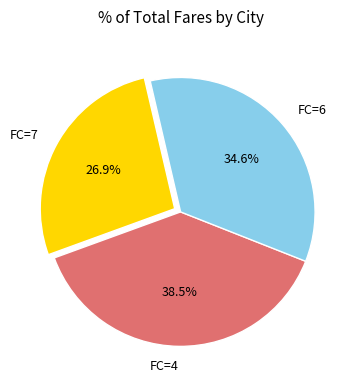

Count the number of slices in the pie.

3